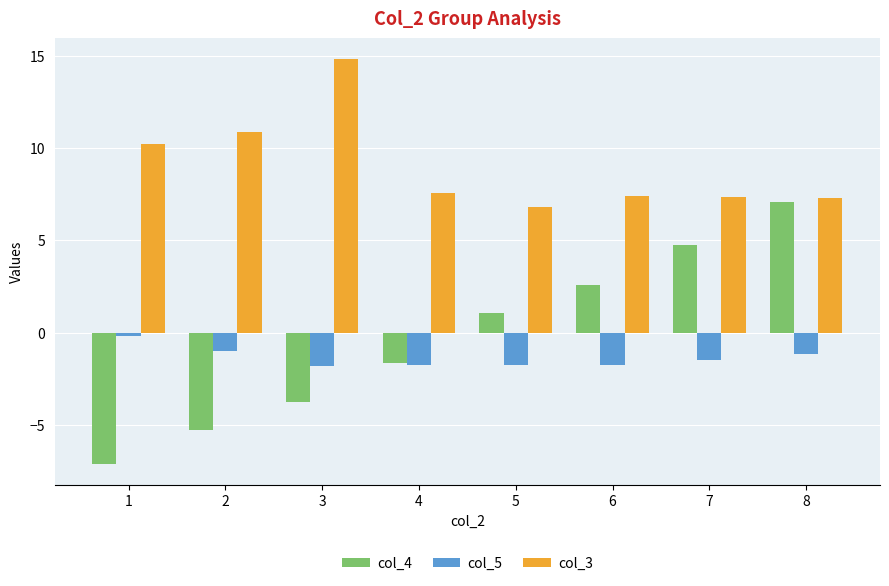

Is it true that col_3 equals 12.5 at 6?

False